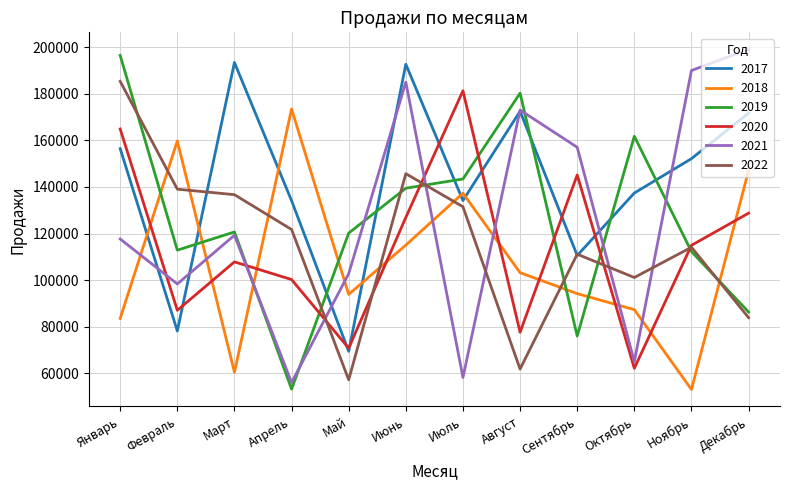

What is the sum of the 2017 values at Февраль and Сентябрь?

188760